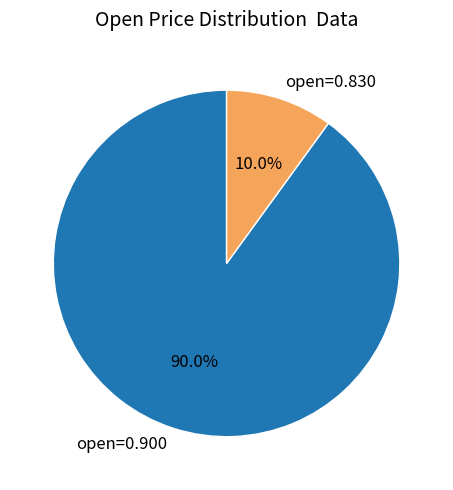

Does open=0.900 account for over 50% of the chart?

Yes